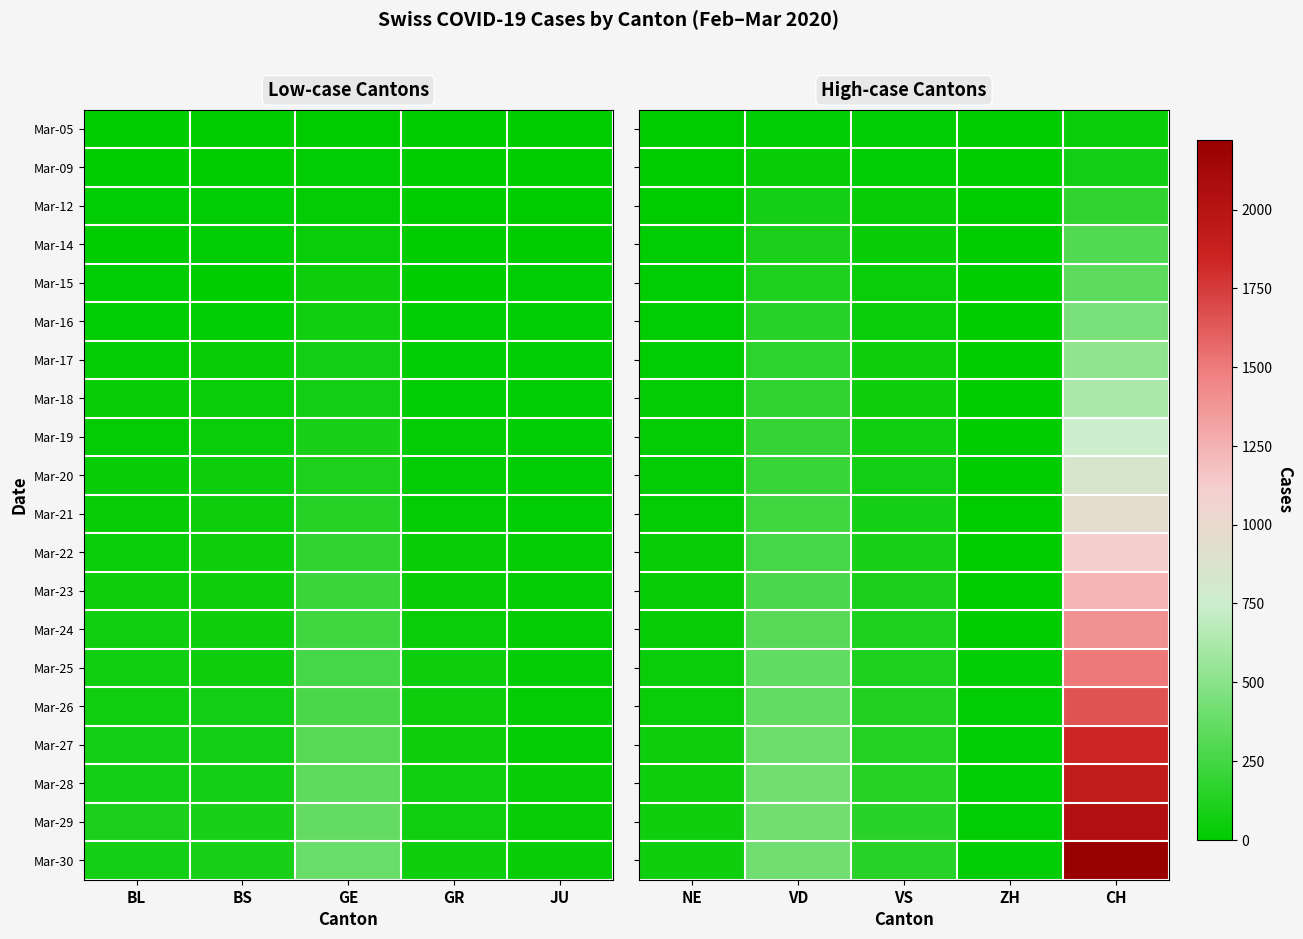

Which series changed the most between NE and VD?

Mar-28